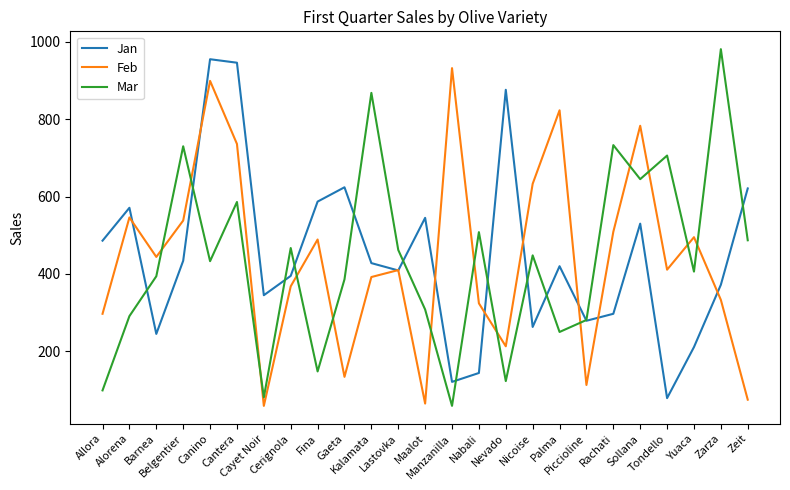

At which label is Jan closest to 517?

Sollana